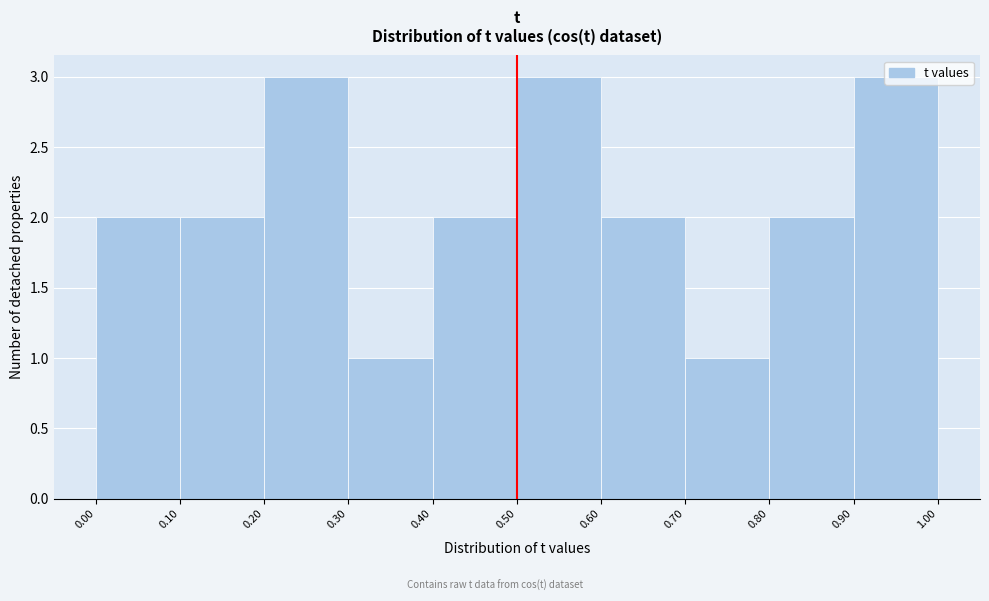

What is the height of the bar covering 0.70 to 0.80 on the x-axis? The values are not printed on the chart, so give them approximately, as read against the axis.

1